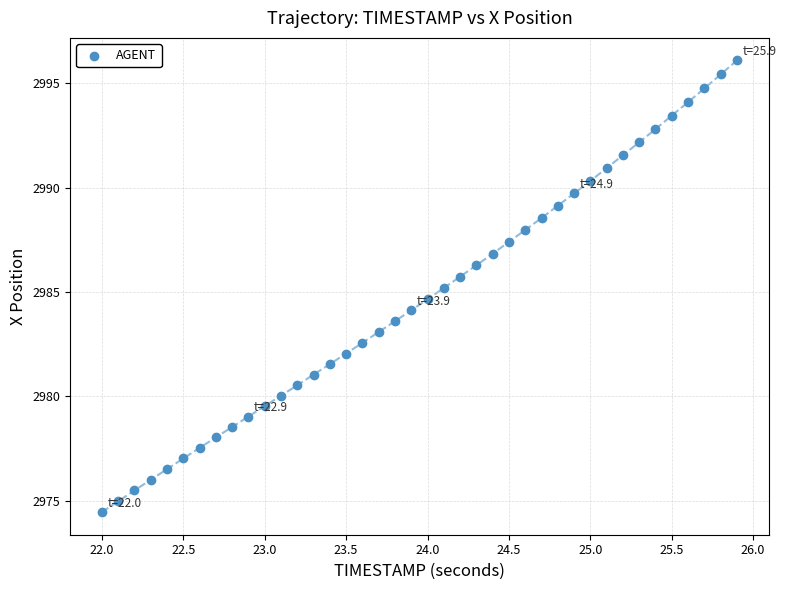

What is the range of Y values (max minus min)?

21.6